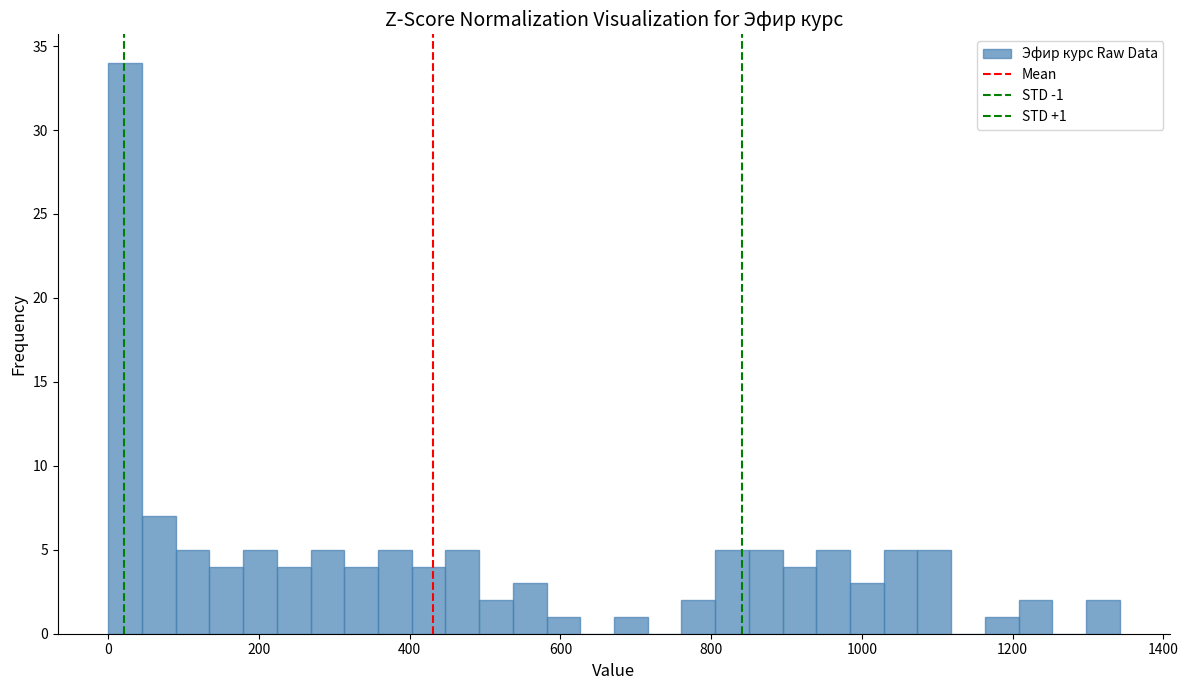

Read against the x-axis, roughly where is the centre of the tallest bar?

20